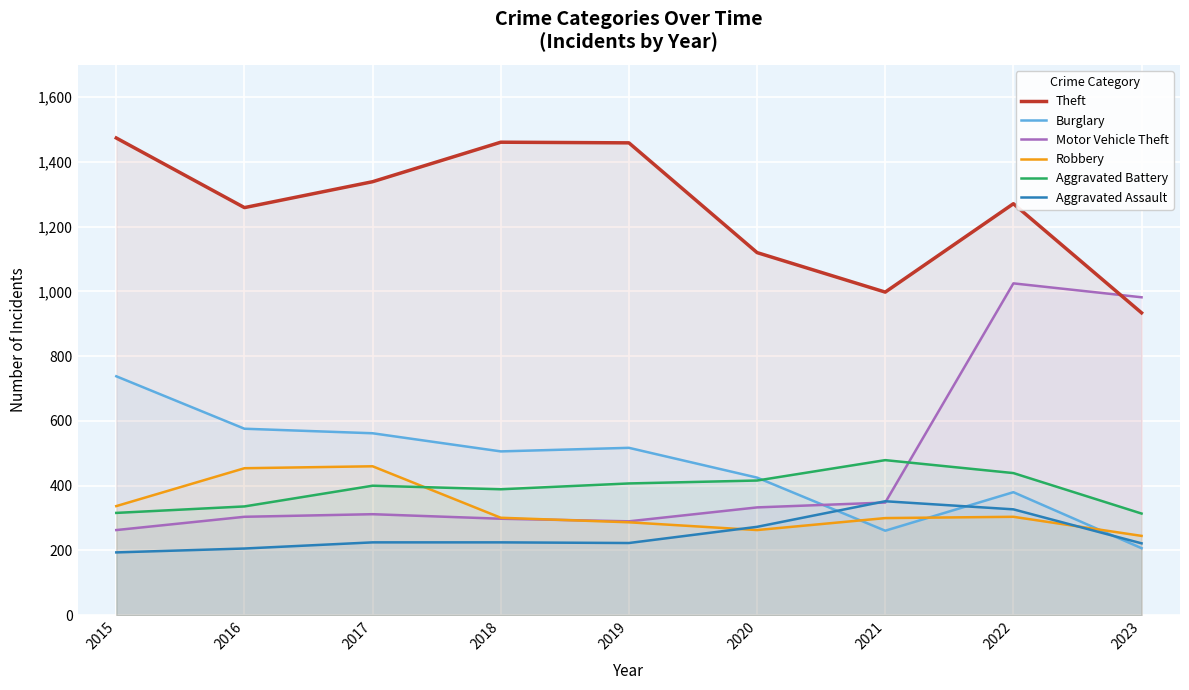

What value does the Theft series have at 2023, to the nearest 10?

930